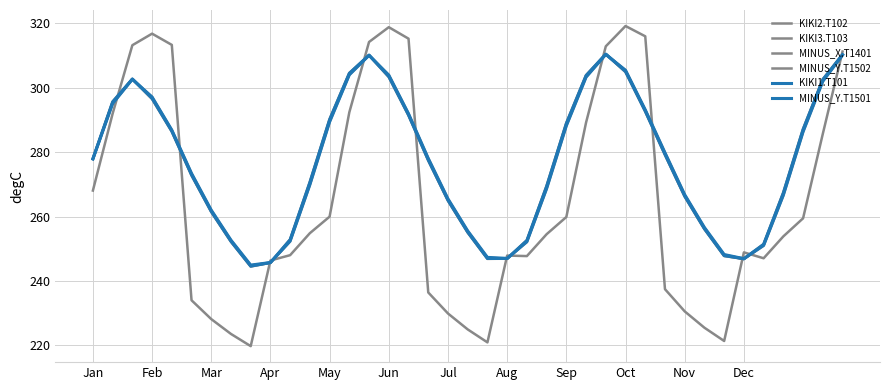

Does the chart display data point markers on the line(s)?

No